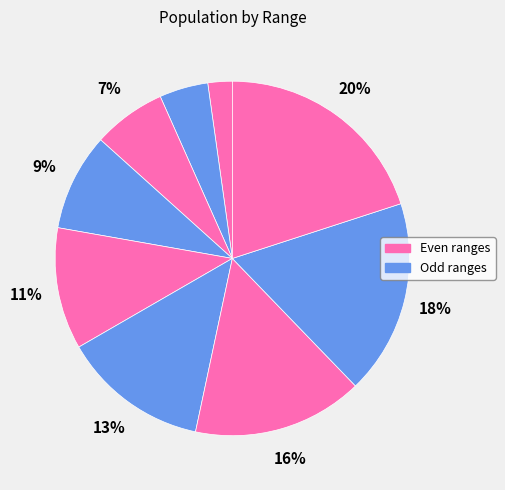

How many segments does this pie chart have?

9